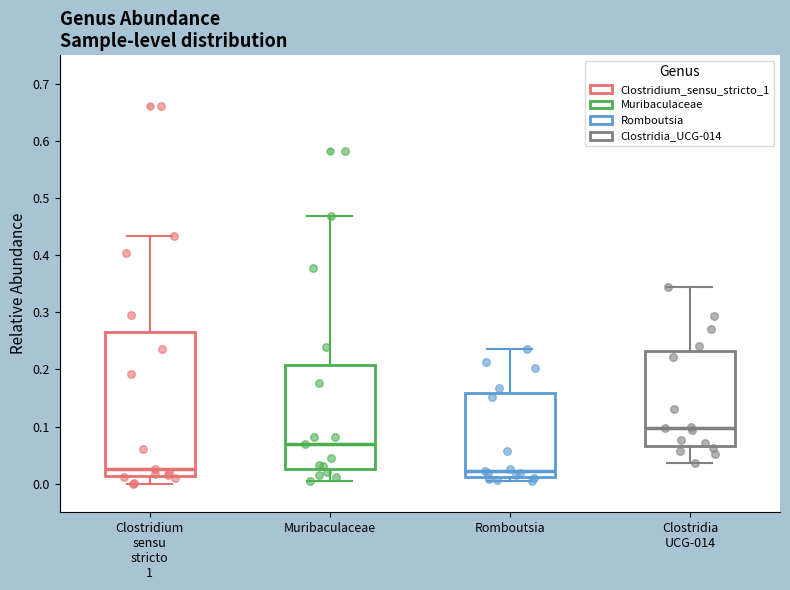

Reading left to right, transcribe this box plot: for each box, give where its median line is, the range the box spans, and where its two whiskers end, as read against the y-axis. The values are not printed on the chart, so give them approximately, as read against the axis.

Clostridium sensu stricto 1: median 0.02, box 0.01 to 0.27, whiskers 0.00 to 0.43
Muribaculaceae: median 0.07, box 0.03 to 0.21, whiskers 0.01 to 0.47
Romboutsia: median 0.02, box 0.01 to 0.16, whiskers 0.01 (just below the box's lower edge) to 0.24
Clostridia UCG-014: median 0.10, box 0.07 to 0.23, whiskers 0.04 to 0.35